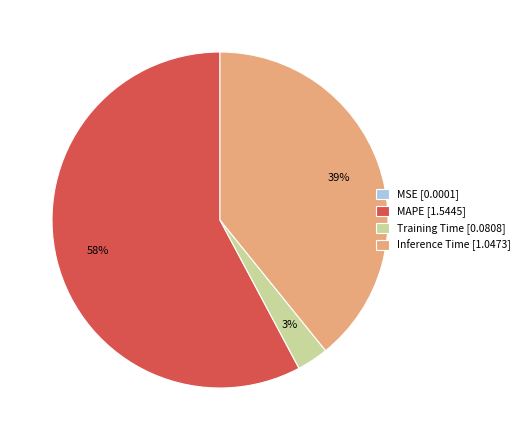

To the nearest percent, what is the average slice percentage?

25%